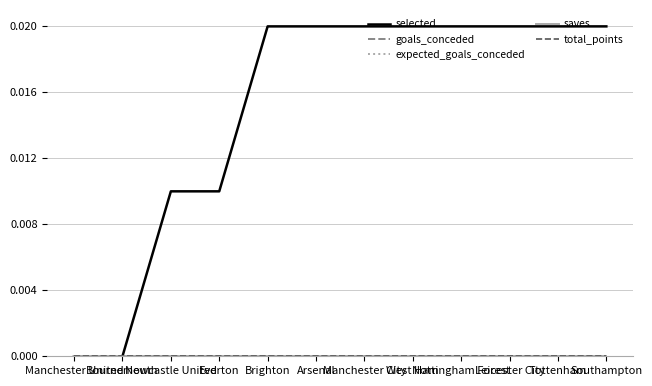

Is the value of expected_goals_conceded at Brighton greater than the value of saves at Nottingham Forest?

No